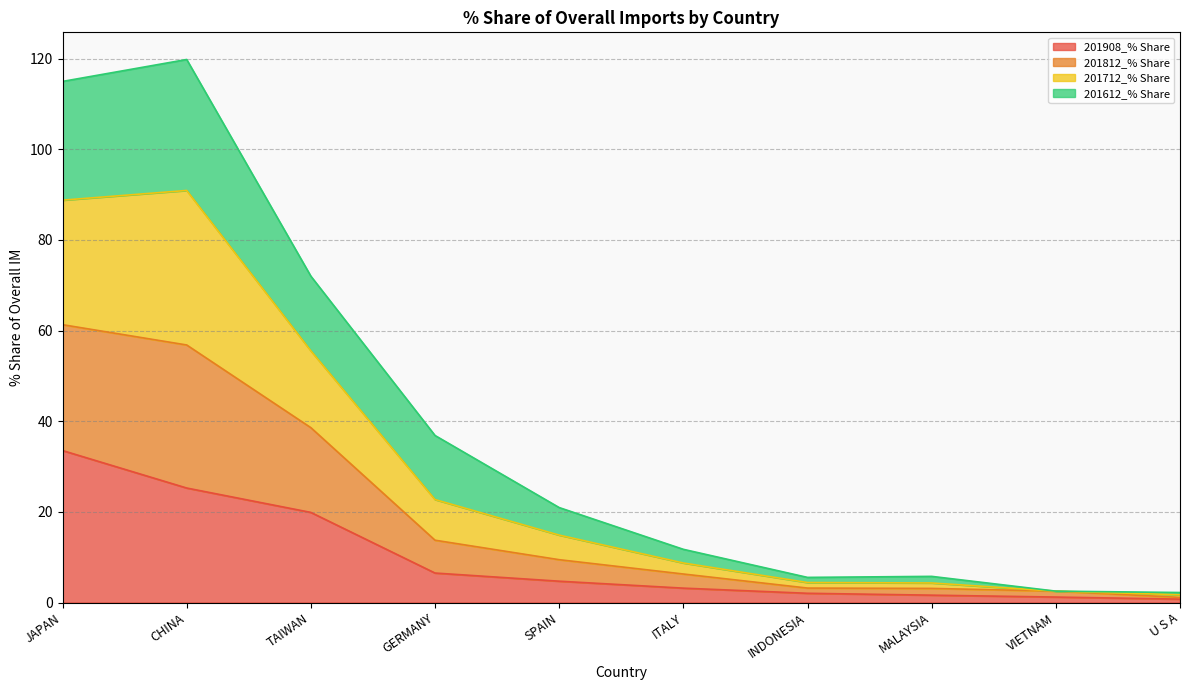

At which label does 201908_% Share reach its peak?

JAPAN